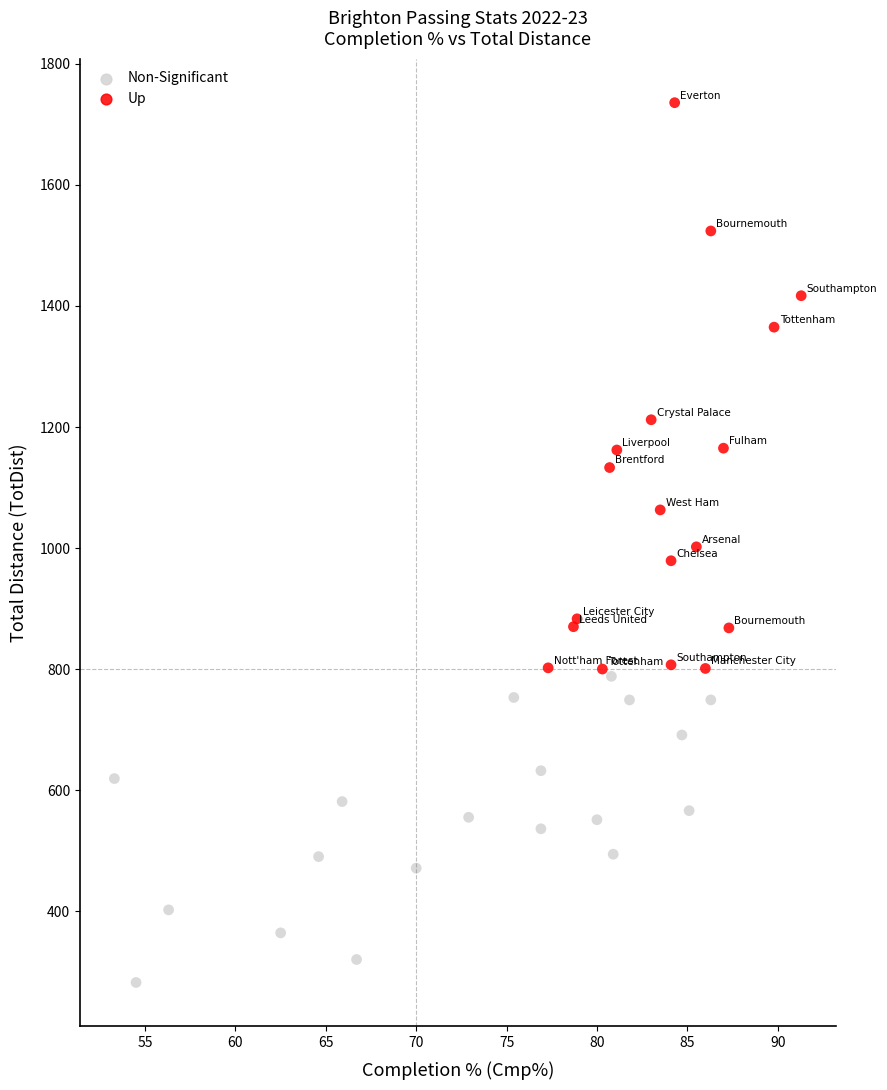

Which series reaches the maximum Y coordinate?

Up